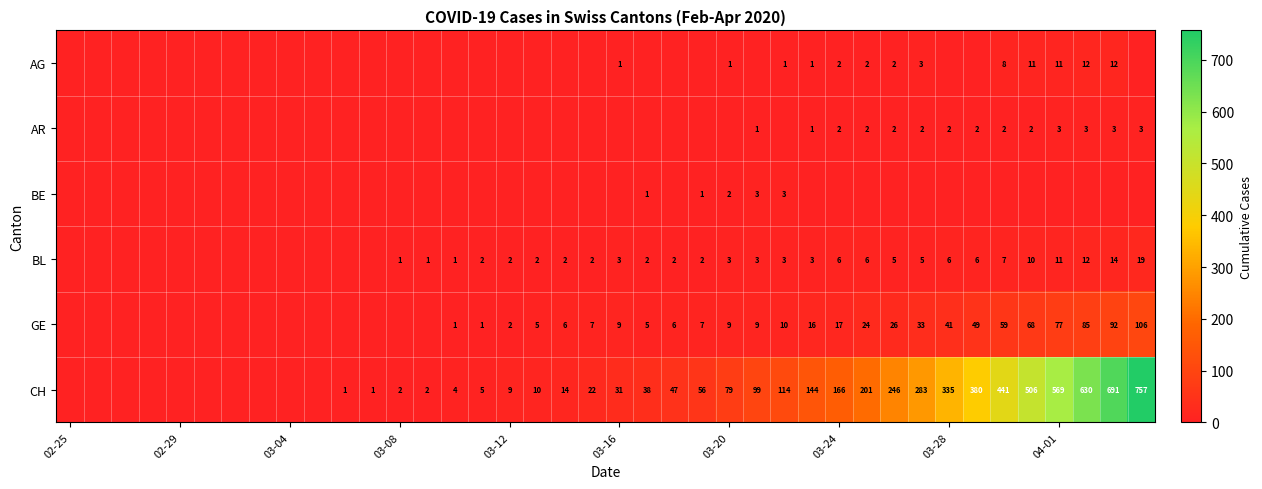

What is the greatest value displayed?

757